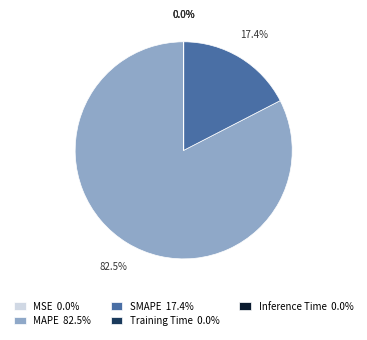

Is there a majority slice in this chart?

Yes